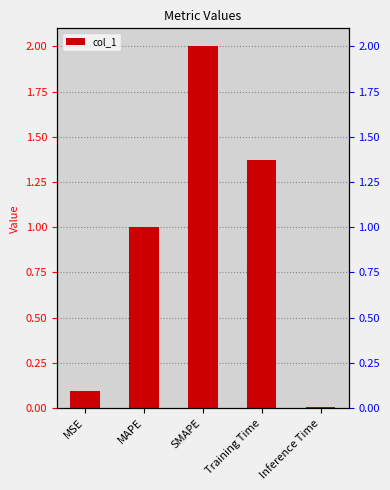

Rank the categories by value from highest to lowest.

SMAPE, Training Time, MAPE, MSE, Inference Time